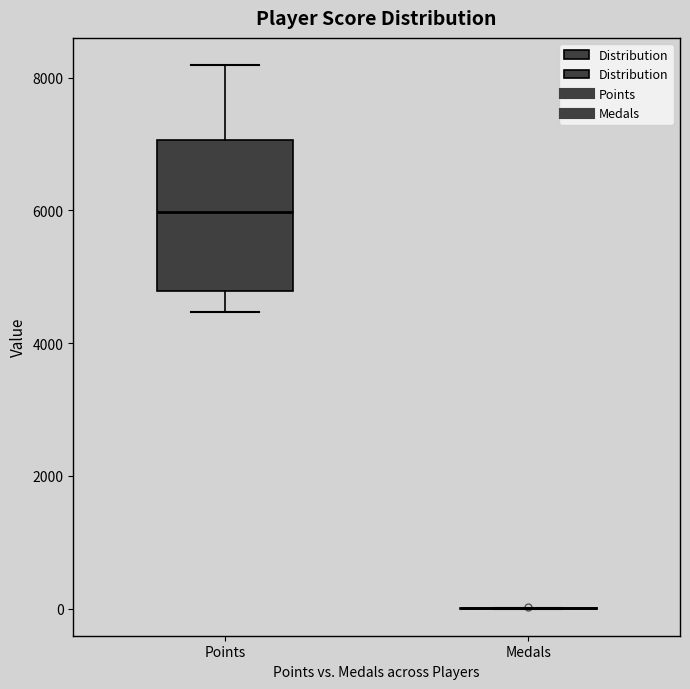

Reading left to right, read every box against the y-axis: the position of its median line, the range the box covers, and the ends of its whiskers. The values are not printed on the chart, so give them approximately, as read against the axis.

Points: median 6000, box 4800 to 7000, whiskers 4400 to 8200
Medals: box collapsed to a line at 0, whiskers 0 to 0